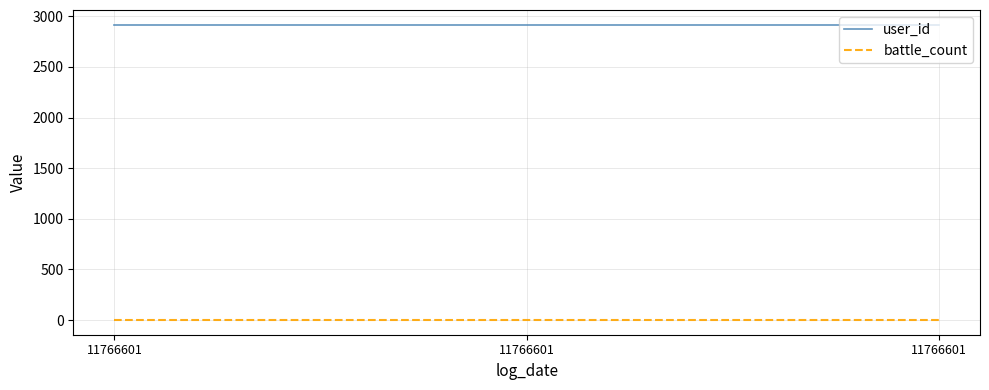

Read the user_id value at 11766601.

2916